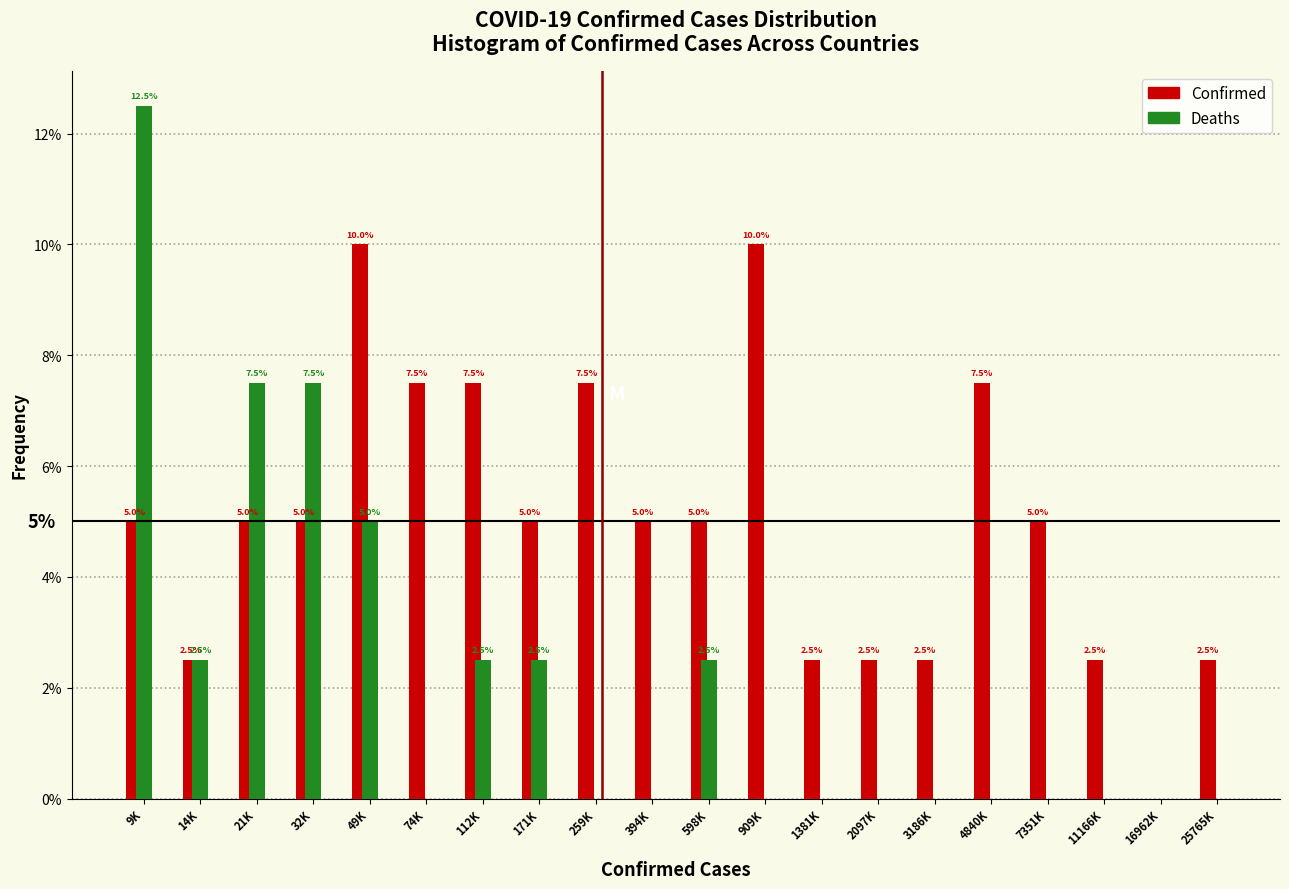

Between 4840K and 7351K, which series saw the biggest shift?

Confirmed